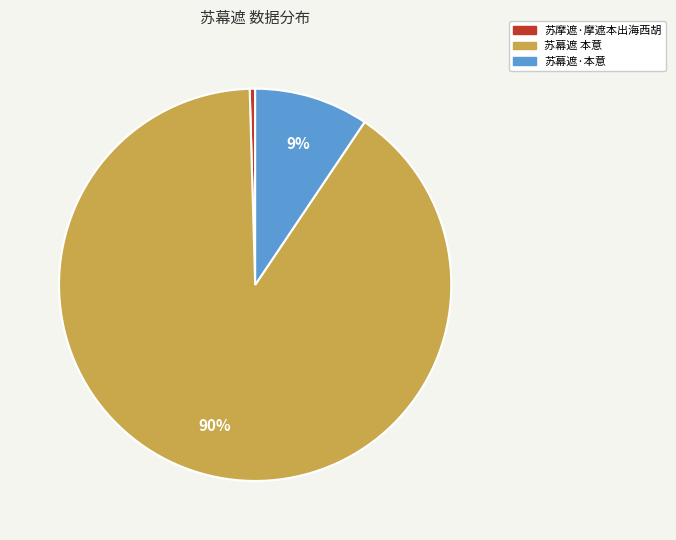

True or false: 苏摩遮·摩遮本出海西胡 accounts for 14% of the total.

False